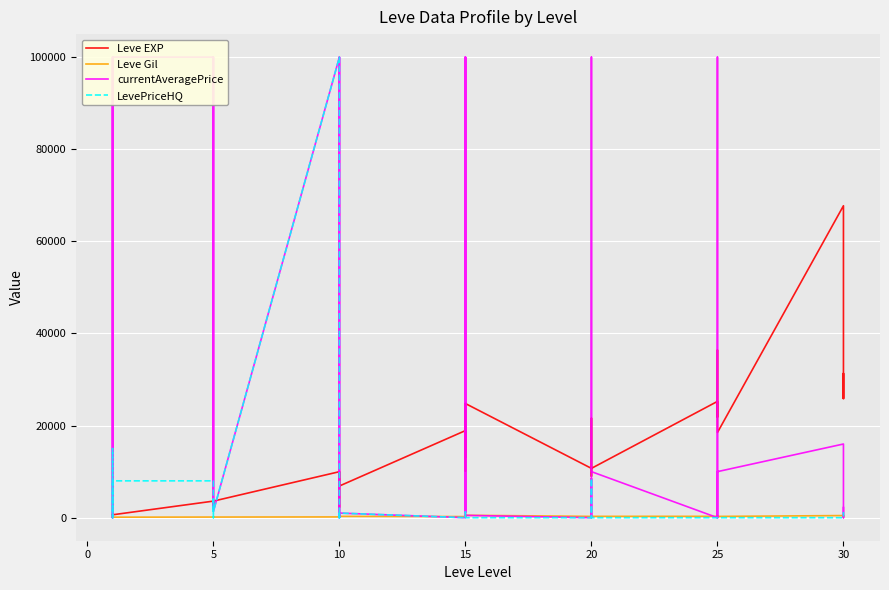

How many lines are shown in the chart?

4